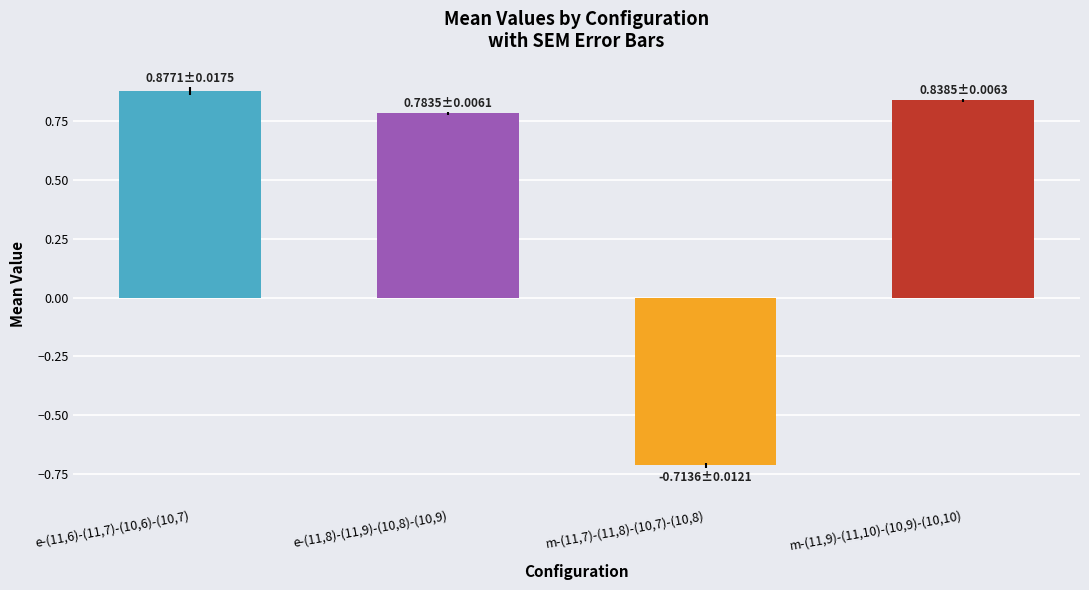

Which category has the lowest value across all series?

m-(11,7)-(11,8)-(10,7)-(10,8)